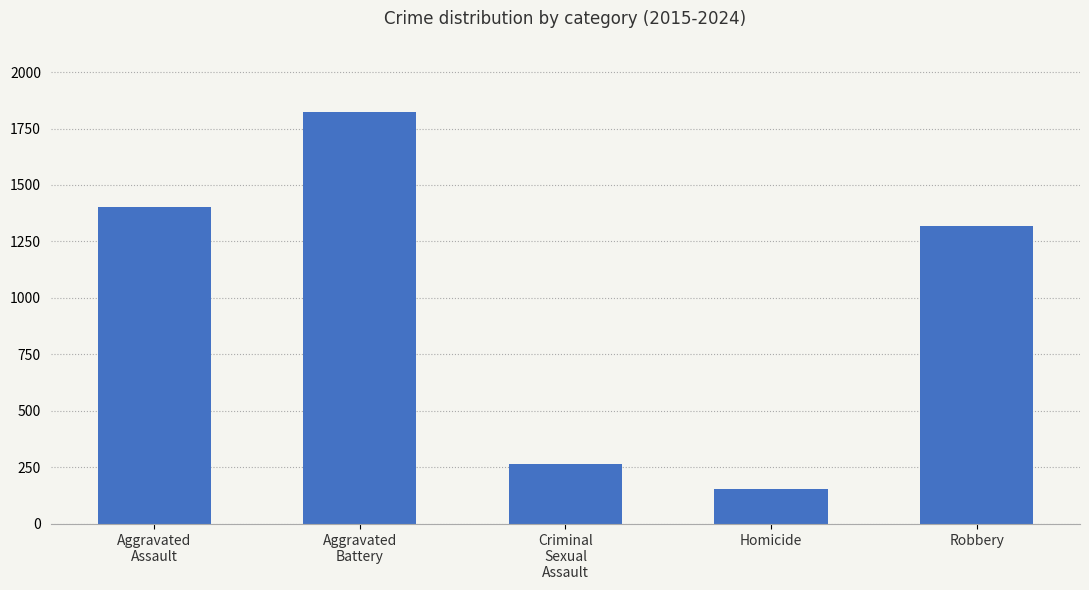

What is the change in value from Aggravated
Assault to Aggravated
Battery?

+421